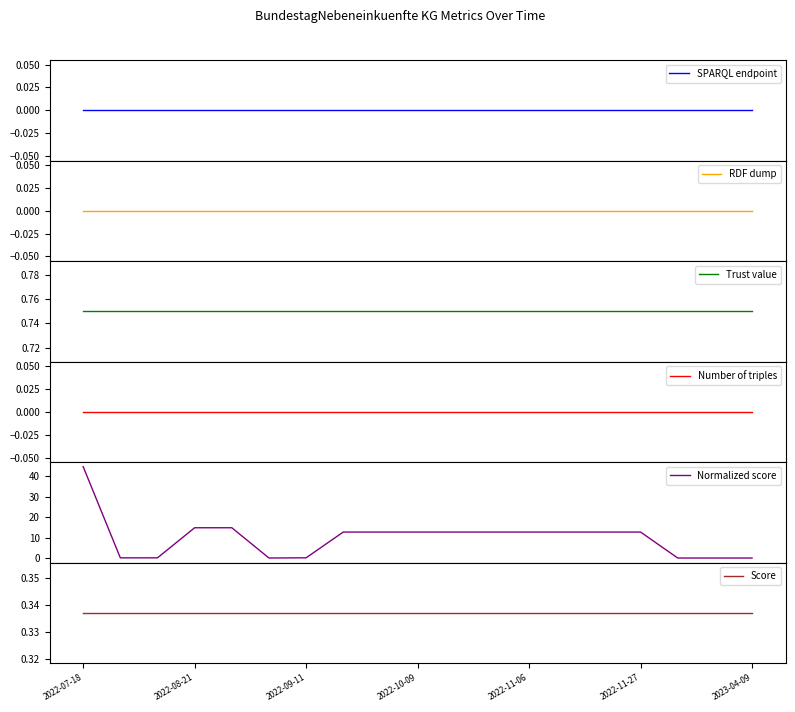

Which series has the largest range (max minus min)?

Normalized score